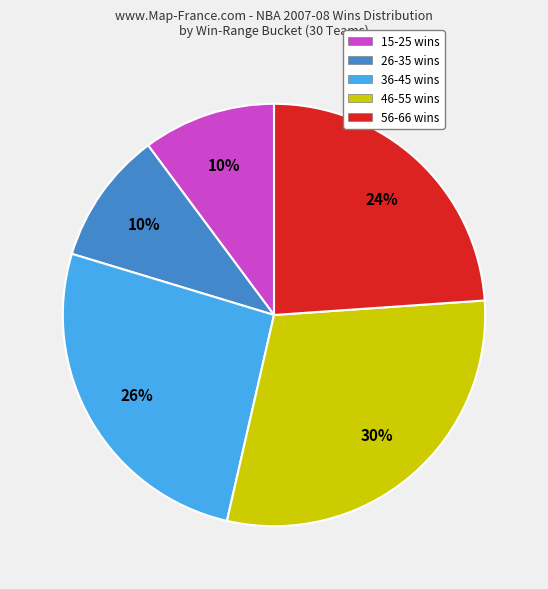

Is there a majority slice in this chart?

No